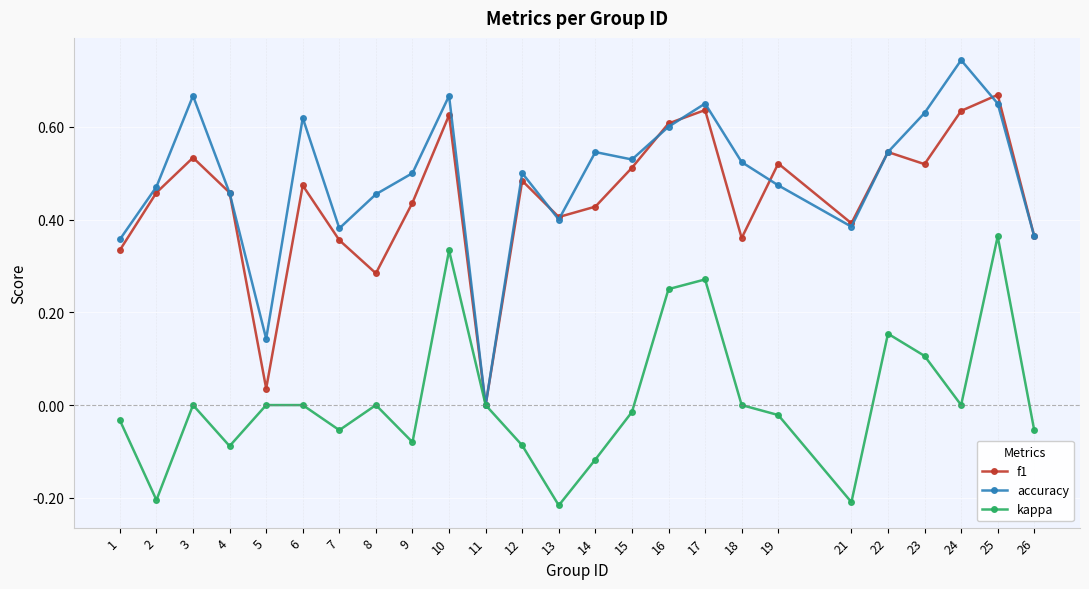

At which category is the sum across all series the highest?

25